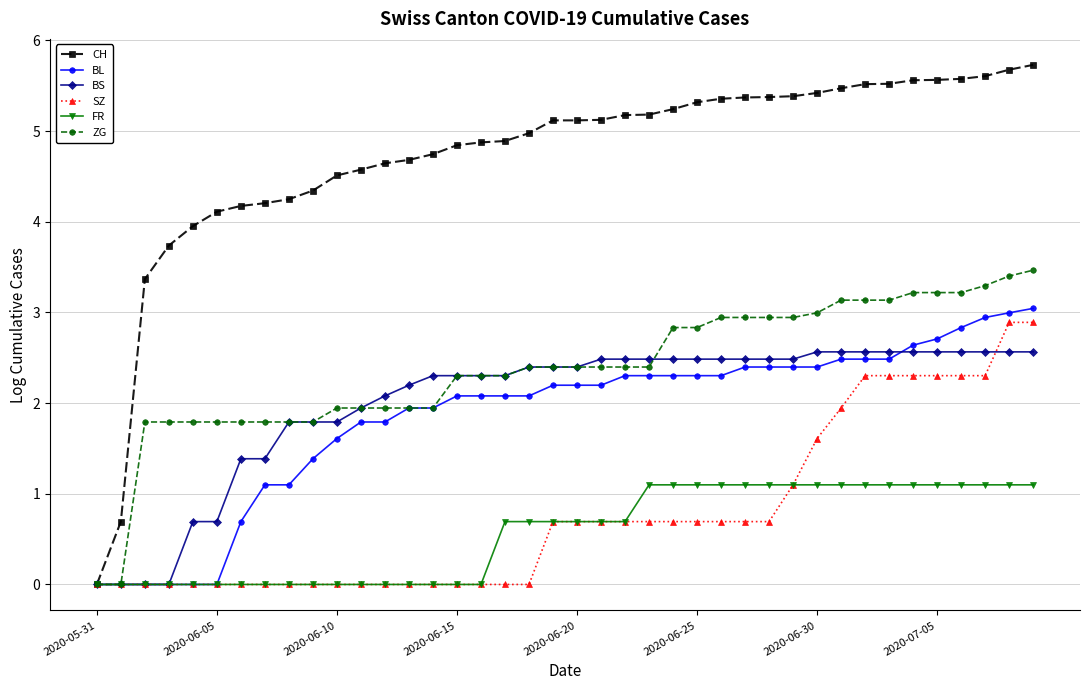

Reading left to right, transcribe all the data shown in this chart.

CH: 0.0	0.7	3.4	3.7	4.0	4.1	4.2	4.2	4.2	4.3	4.5	4.6	4.6	4.7	4.7	4.8	4.9	4.9	5.0	5.1	5.1	5.1	5.2	5.2	5.2	5.3	5.4	5.4	5.4	5.4	5.4	5.5	5.5	5.5	5.6	5.6	5.6	5.6	5.7	5.7
BL: 0.0	0.0	0.0	0.0	0.0	0.0	0.7	1.1	1.1	1.4	1.6	1.8	1.8	1.9	1.9	2.1	2.1	2.1	2.1	2.2	2.2	2.2	2.3	2.3	2.3	2.3	2.3	2.4	2.4	2.4	2.4	2.5	2.5	2.5	2.6	2.7	2.8	2.9	3.0	3.0
BS: 0.0	0.0	0.0	0.0	0.7	0.7	1.4	1.4	1.8	1.8	1.8	1.9	2.1	2.2	2.3	2.3	2.3	2.3	2.4	2.4	2.4	2.5	2.5	2.5	2.5	2.5	2.5	2.5	2.5	2.5	2.6	2.6	2.6	2.6	2.6	2.6	2.6	2.6	2.6	2.6
SZ: 0.0	0.0	0.0	0.0	0.0	0.0	0.0	0.0	0.0	0.0	0.0	0.0	0.0	0.0	0.0	0.0	0.0	0.0	0.0	0.7	0.7	0.7	0.7	0.7	0.7	0.7	0.7	0.7	0.7	1.1	1.6	1.9	2.3	2.3	2.3	2.3	2.3	2.3	2.9	2.9
FR: 0.0	0.0	0.0	0.0	0.0	0.0	0.0	0.0	0.0	0.0	0.0	0.0	0.0	0.0	0.0	0.0	0.0	0.7	0.7	0.7	0.7	0.7	0.7	1.1	1.1	1.1	1.1	1.1	1.1	1.1	1.1	1.1	1.1	1.1	1.1	1.1	1.1	1.1	1.1	1.1
ZG: 0.0	0.0	1.8	1.8	1.8	1.8	1.8	1.8	1.8	1.8	1.9	1.9	1.9	1.9	1.9	2.3	2.3	2.3	2.4	2.4	2.4	2.4	2.4	2.4	2.8	2.8	2.9	2.9	2.9	2.9	3.0	3.1	3.1	3.1	3.2	3.2	3.2	3.3	3.4	3.5